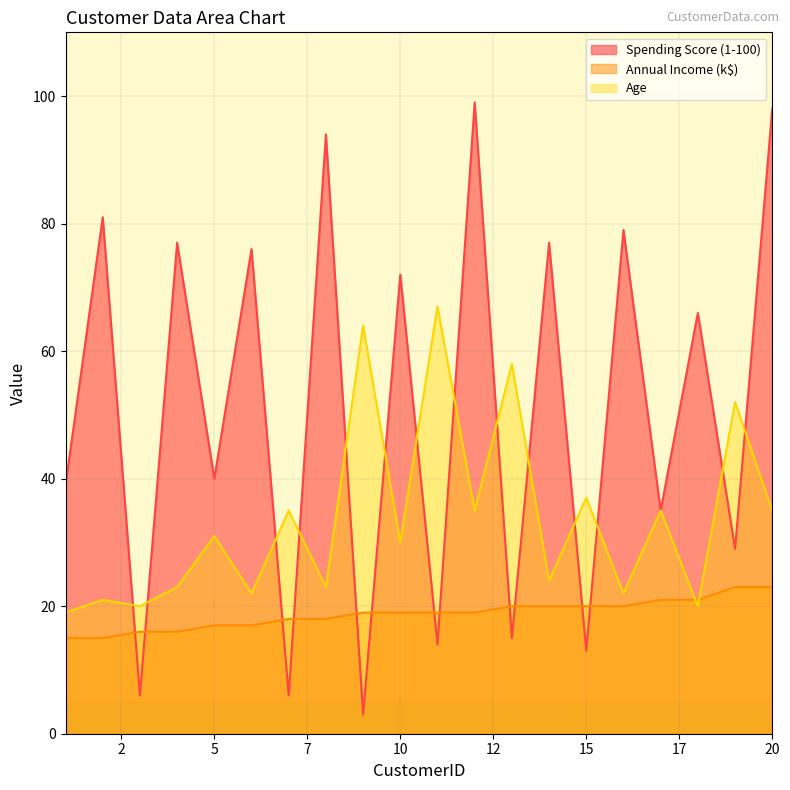

How many intersections are there between Annual Income (k$) and Spending Score (1-100)?

12